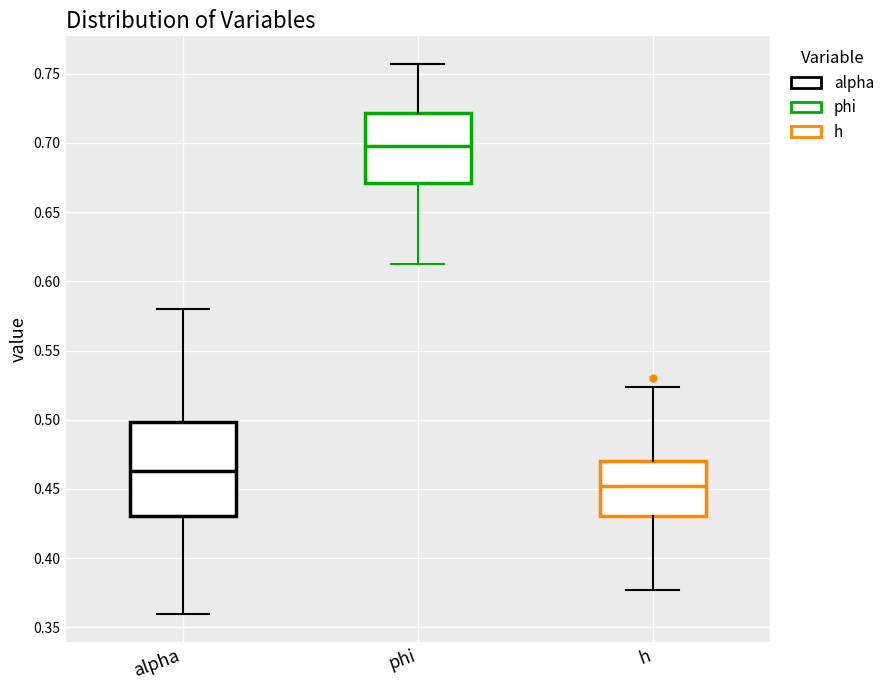

Reading left to right, read every box against the y-axis: the position of its median line, the range the box covers, and the ends of its whiskers. The values are not printed on the chart, so give them approximately, as read against the axis.

alpha: median 0.465, box 0.430 to 0.500, whiskers 0.360 to 0.580
phi: median 0.700, box 0.670 to 0.720, whiskers 0.610 to 0.755
h: median 0.450, box 0.430 to 0.470, whiskers 0.375 to 0.525